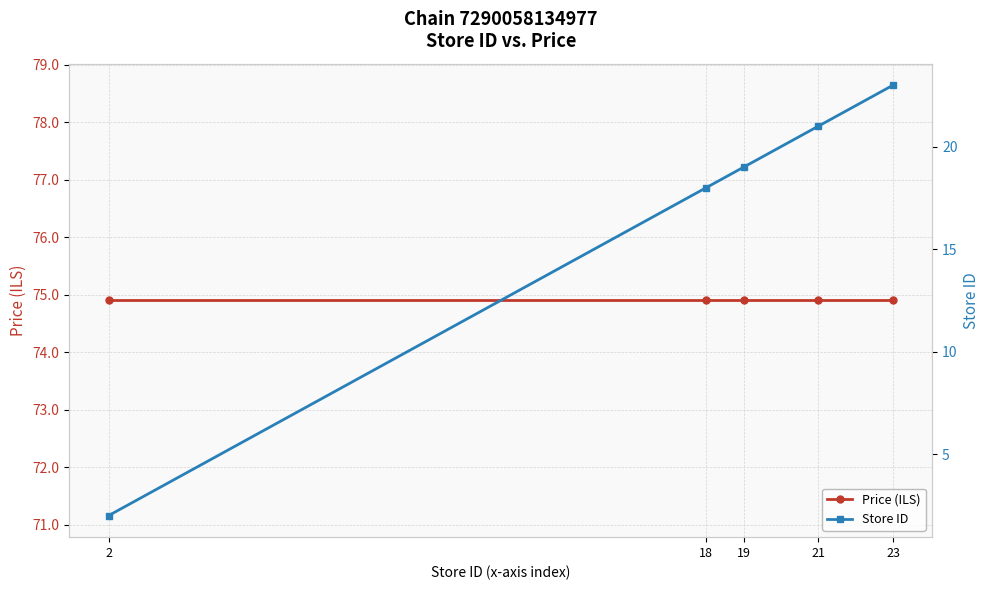

How many series are shown in this chart?

2